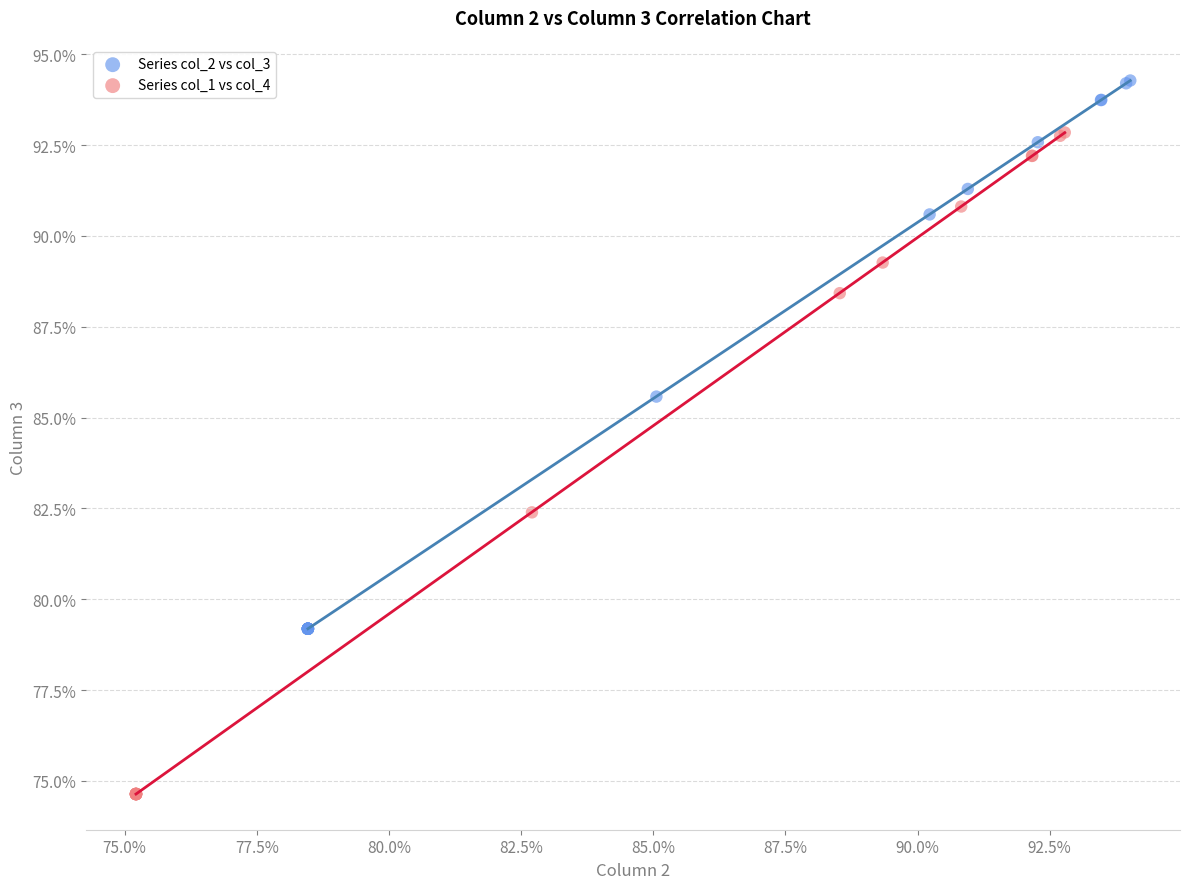

Which series has the widest spread of Y values?

Series col_1 vs col_4